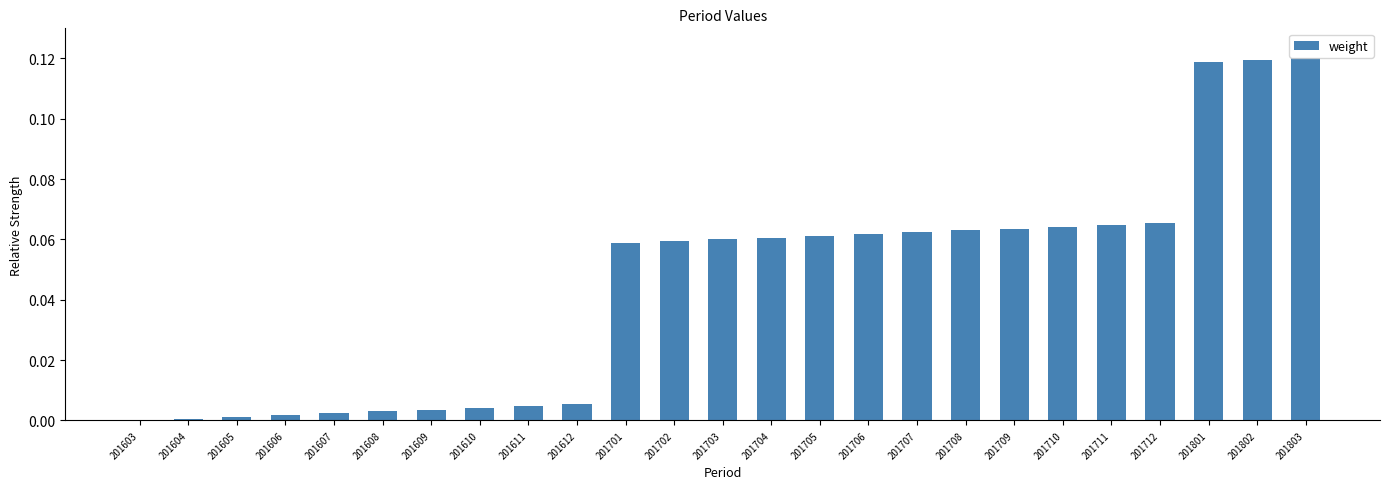

Is it true that the value at 201603 is 0.0?

True